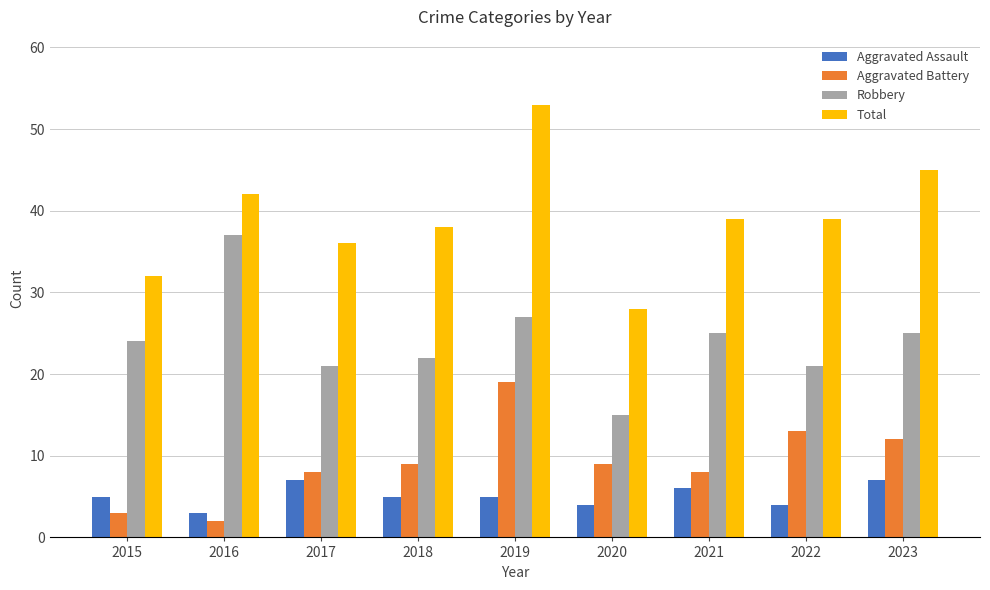

Is the value of Aggravated Battery at 2020 greater than the value of Aggravated Assault at 2017?

Yes